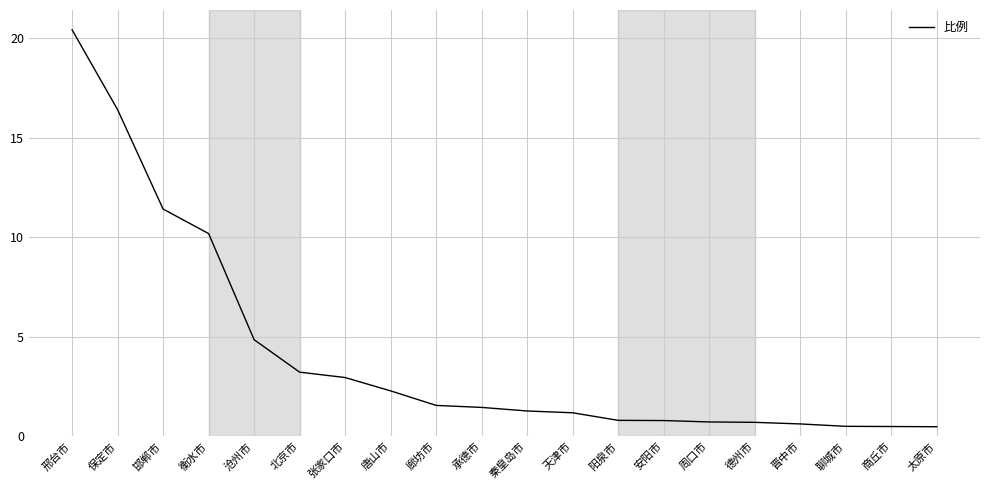

What is the difference between the maximum and minimum values?

19.9